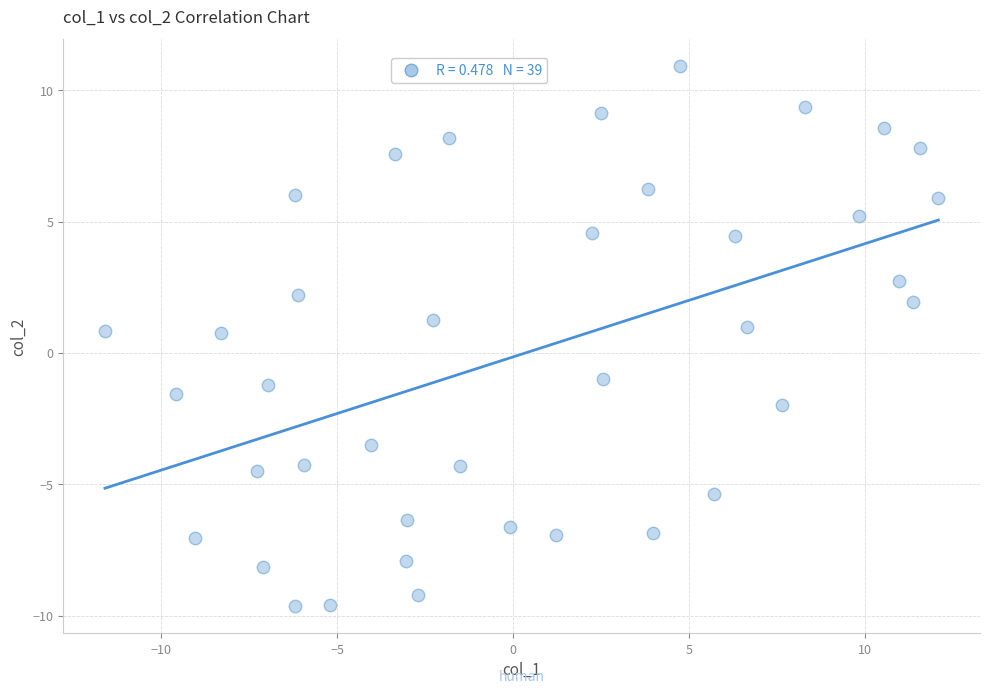

What is the range of Y values (max minus min)?

20.6